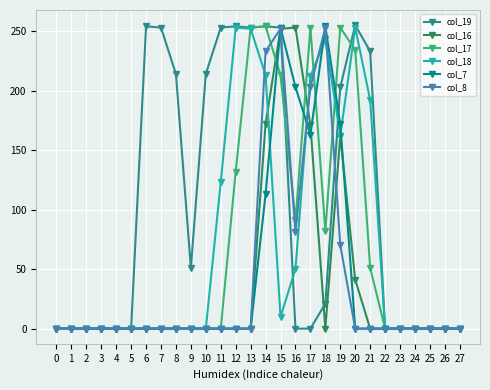

True or false: col_17 has more than 0 interior local peaks.

True